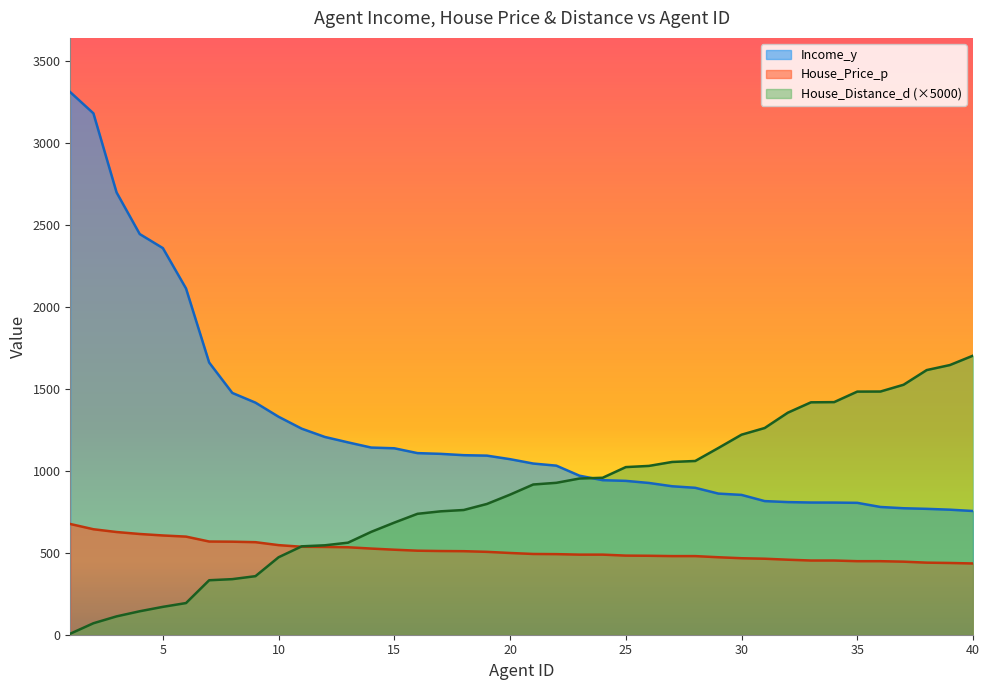

What is the sum of the House_Price_p values at 37 and 24?

935.0